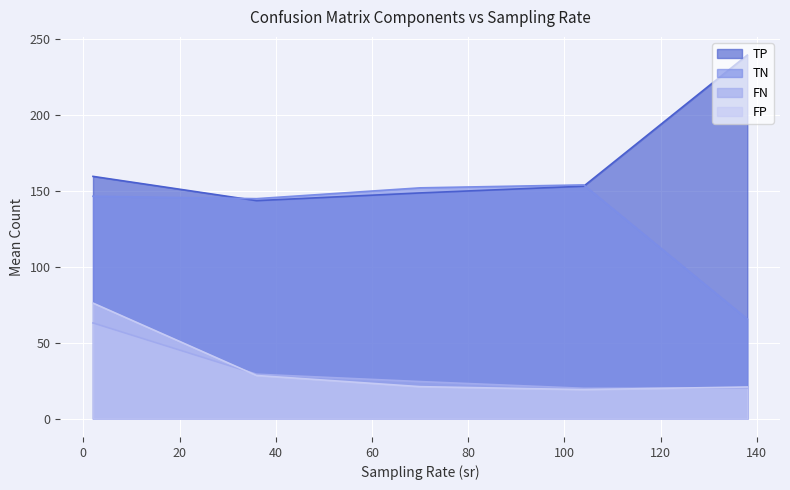

In TP, how many points are higher than both neighbors (excluding endpoints)?

0